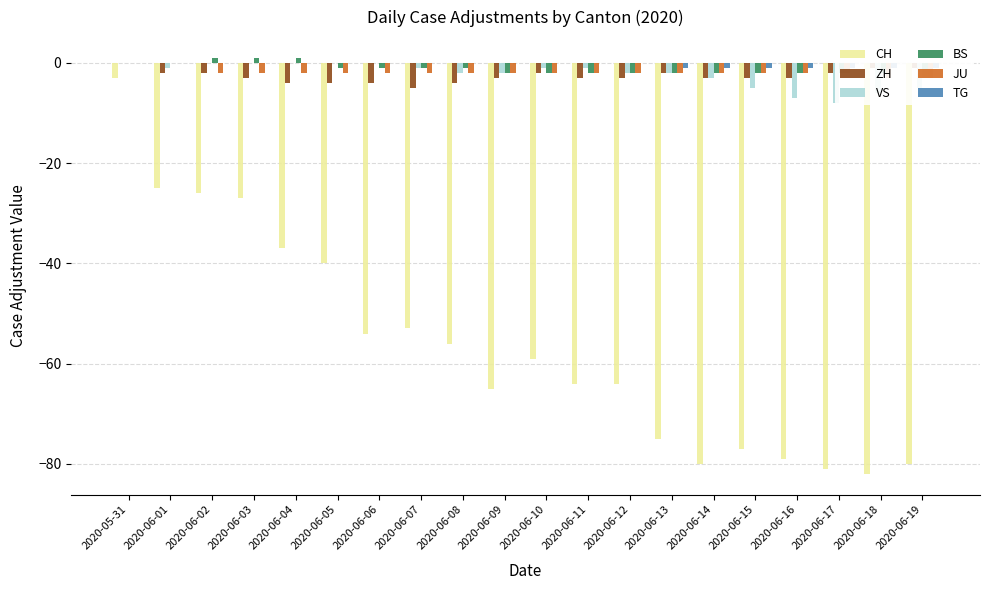

What is the label of the 15th bar from the left?

2020-06-14